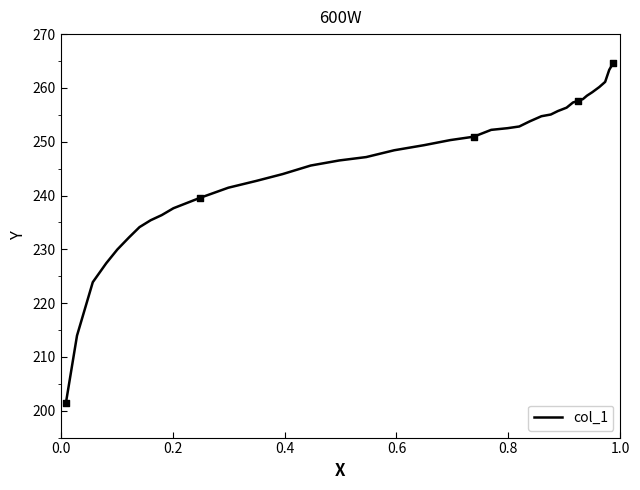

What is the difference between the maximum and minimum values?

63.2